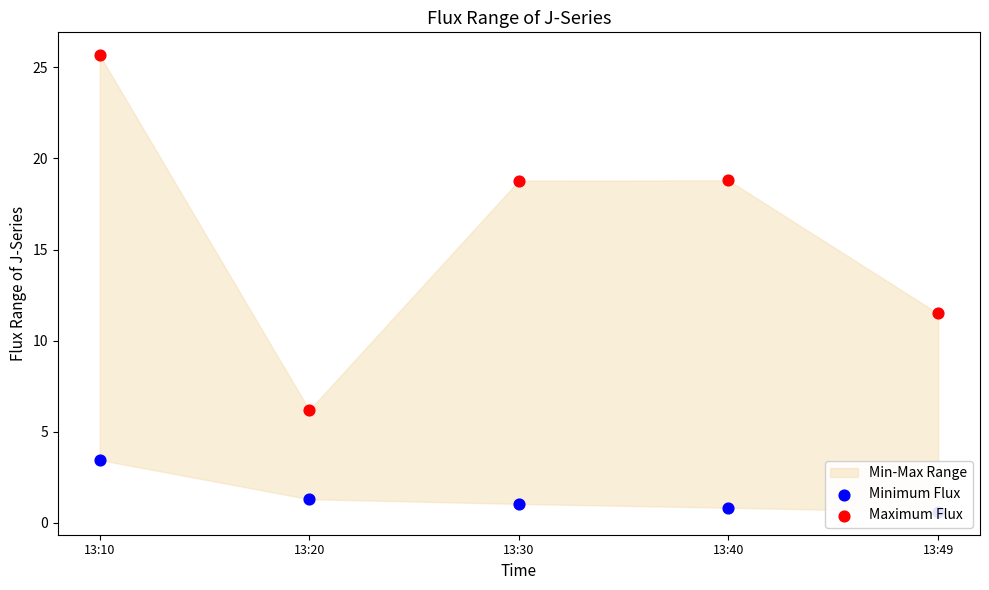

What is the total value across all series at 13:40?

19.6